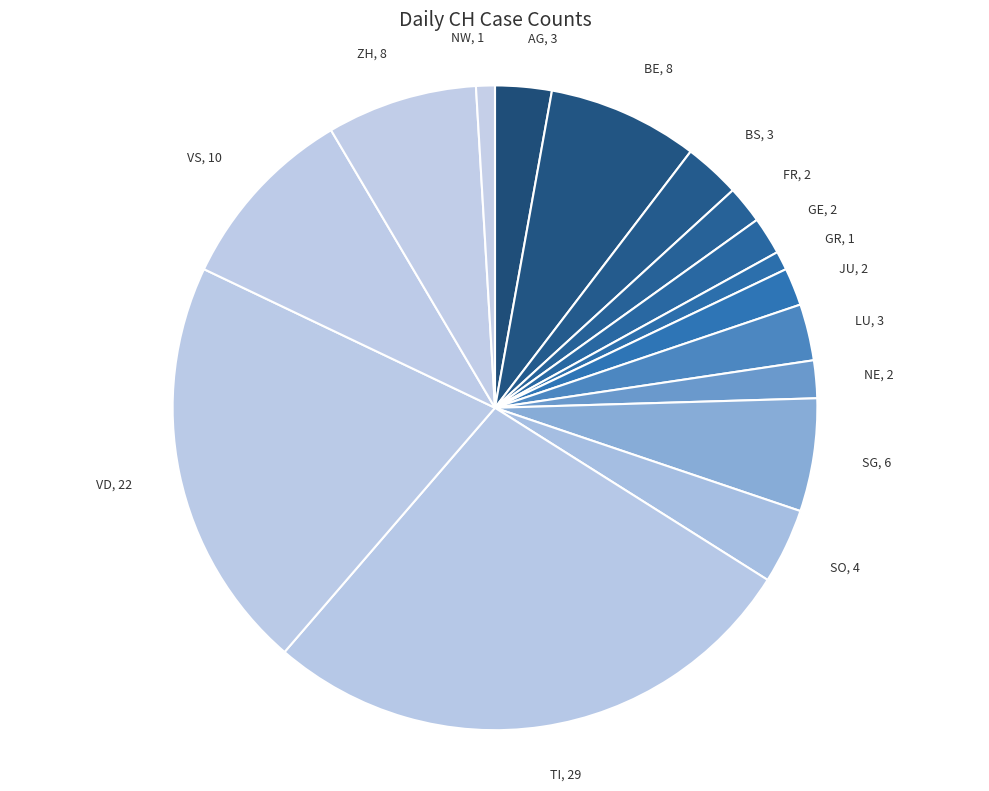

Count the number of slices in the pie.

16